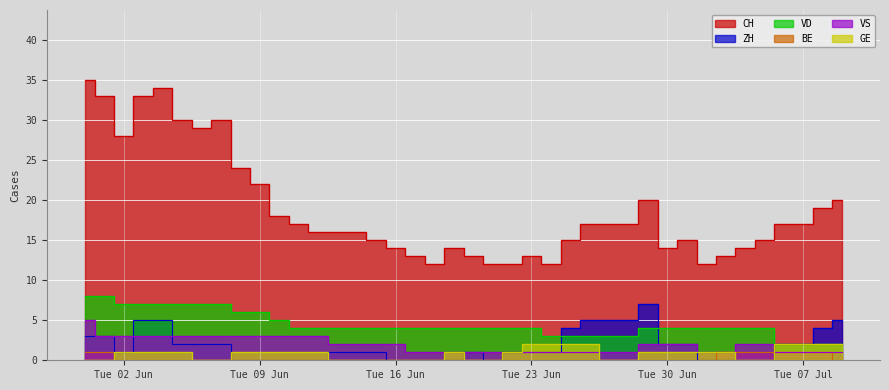

What is the total value across all series at 2020-06-24?

19